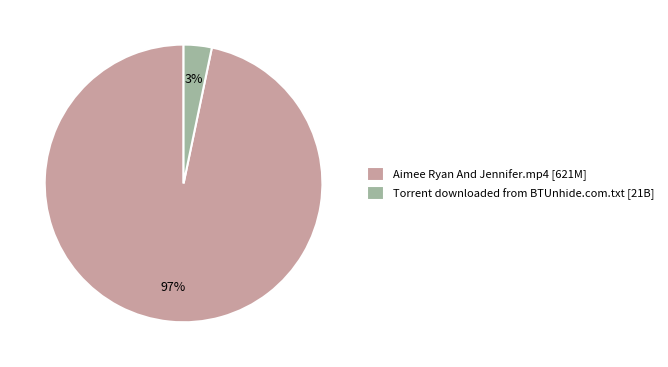

Which category accounts for the majority?

Aimee Ryan And Jennifer.mp4